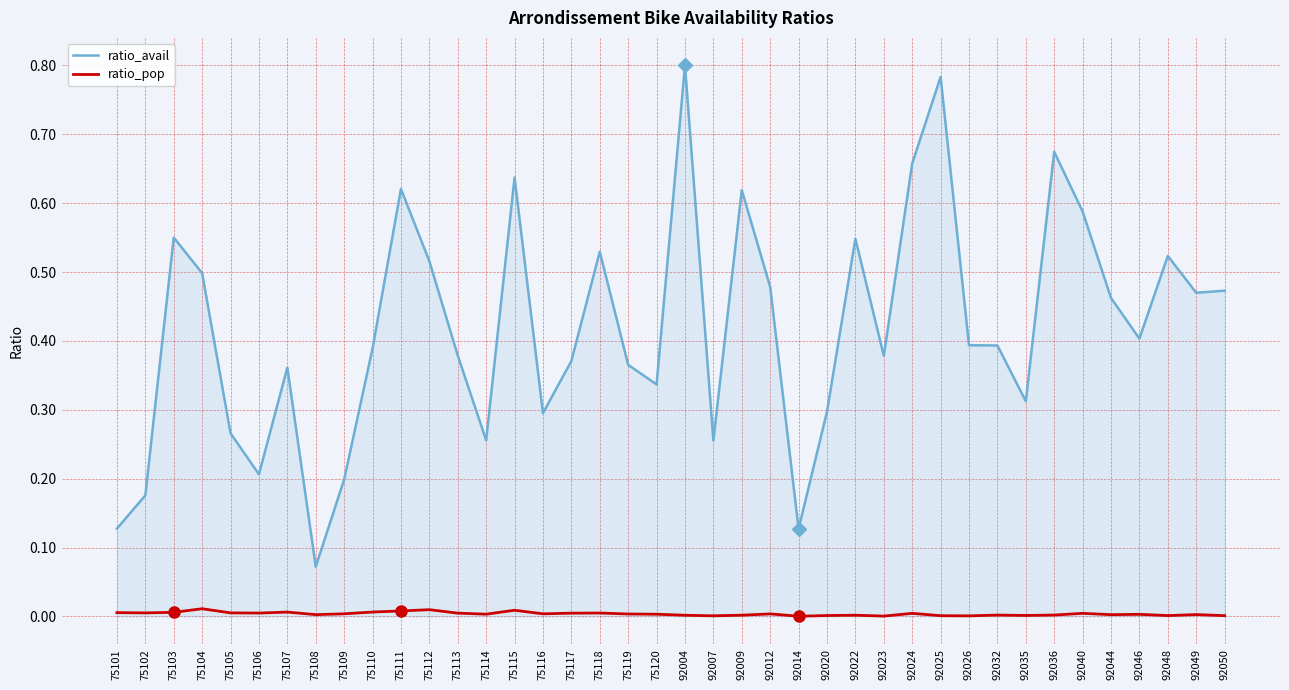

Which series has the largest total across all categories?

ratio_avail